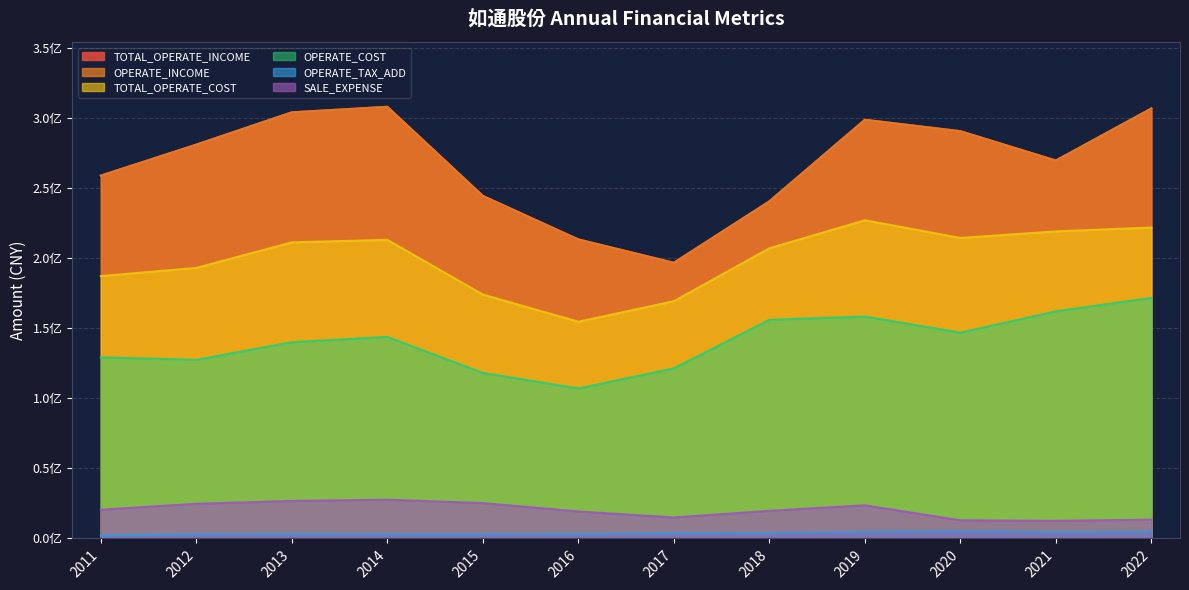

True or false: SALE_EXPENSE has more than 2 points higher than both neighbors.

False